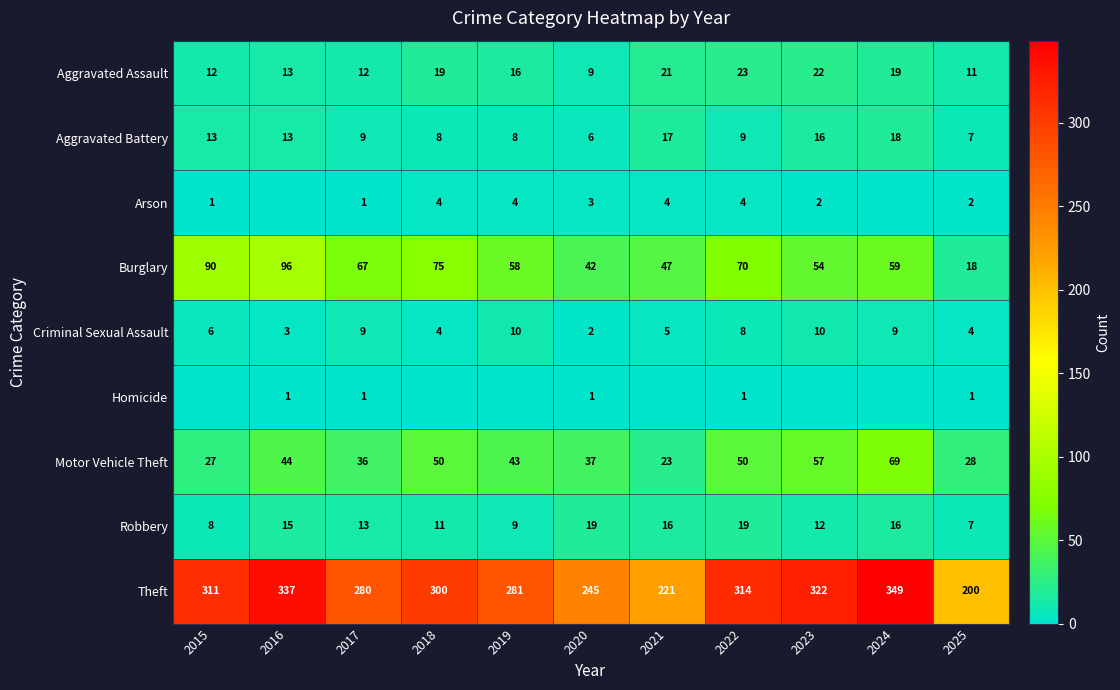

Is the value of Criminal Sexual Assault at 2025 greater than the value of Arson at 2023?

Yes